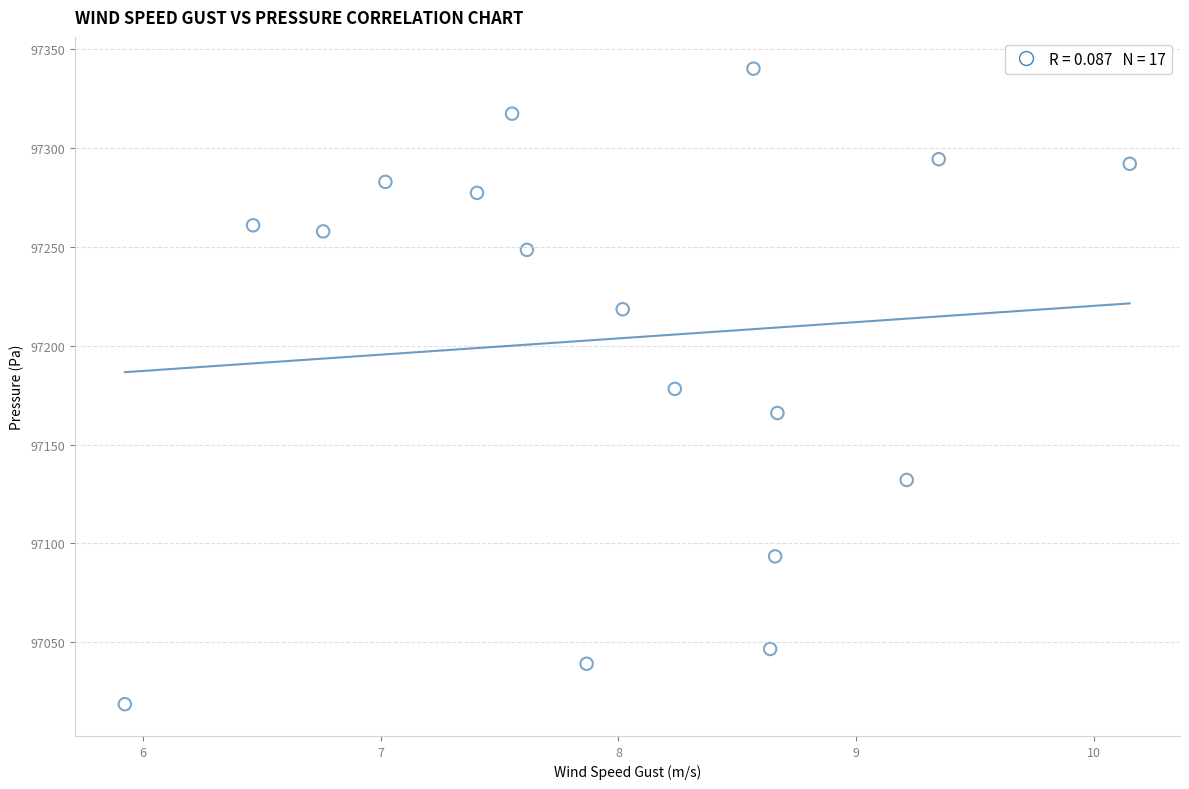

What is the range of X values (max minus min)?

4.2